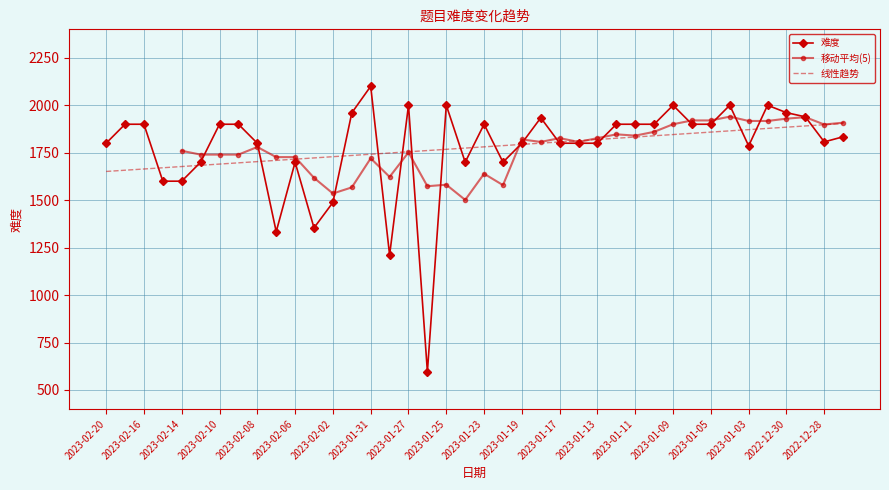

Approximately how many times larger is the value at 2023-02-09 compared to 2023-01-16?

1.1